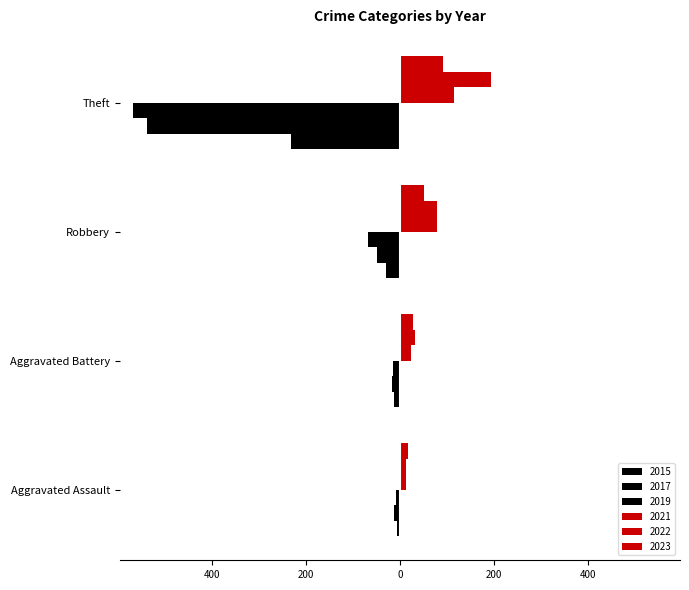

List the labels in order of 2019 value, smallest first.

Theft, Robbery, Aggravated Battery, Aggravated Assault